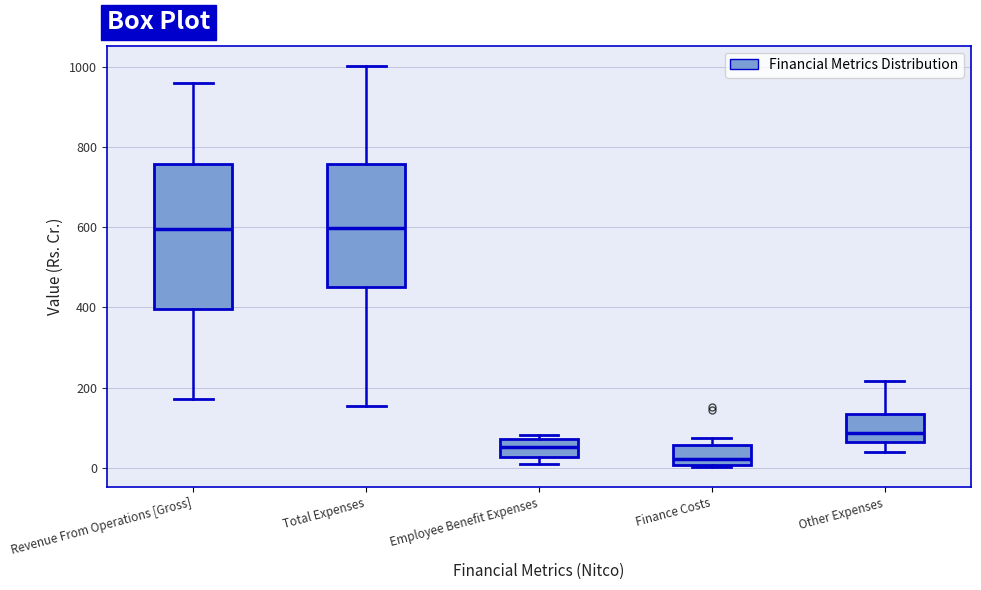

Where does the upper whisker of the box for Total Expenses end on the y-axis? The values are not printed on the chart, so give them approximately, as read against the axis.

1000